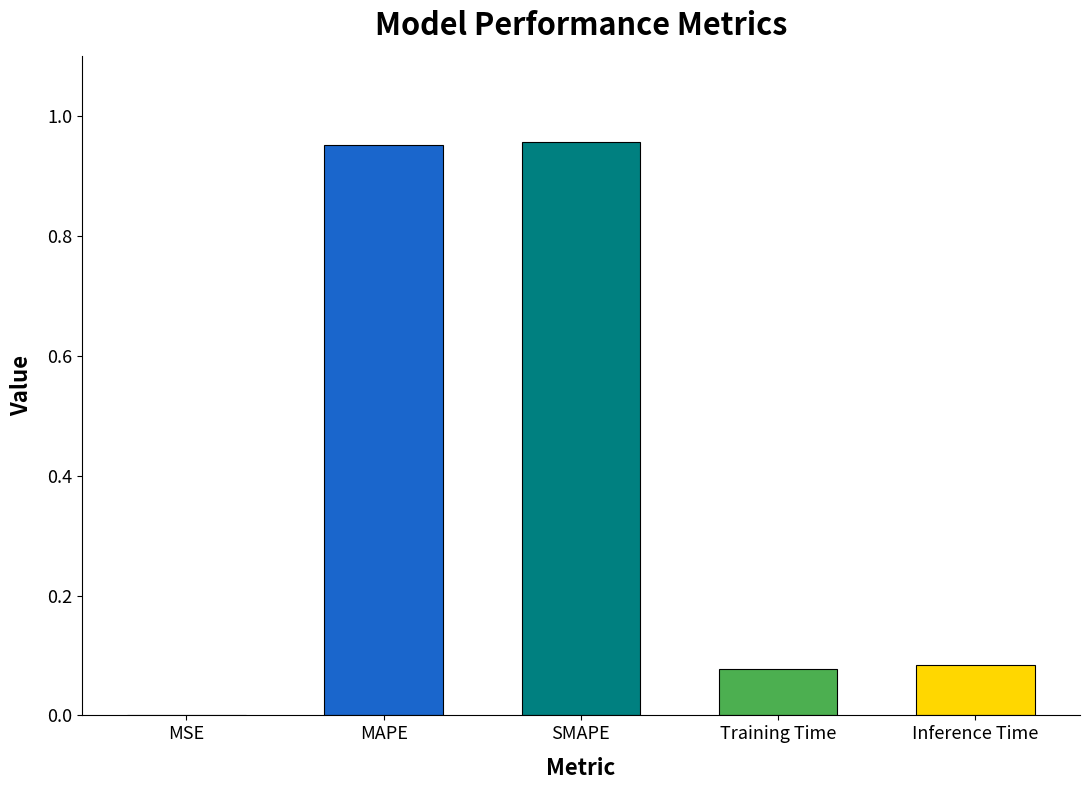

What is the sum of all values?

2.1